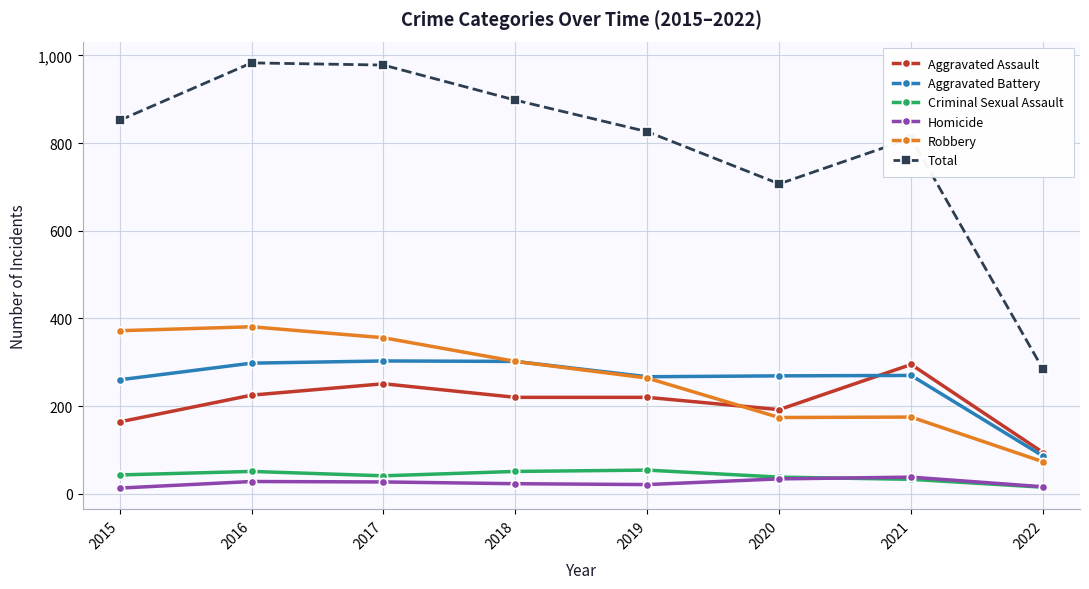

True or false: Robbery and Total intersect in this chart.

False